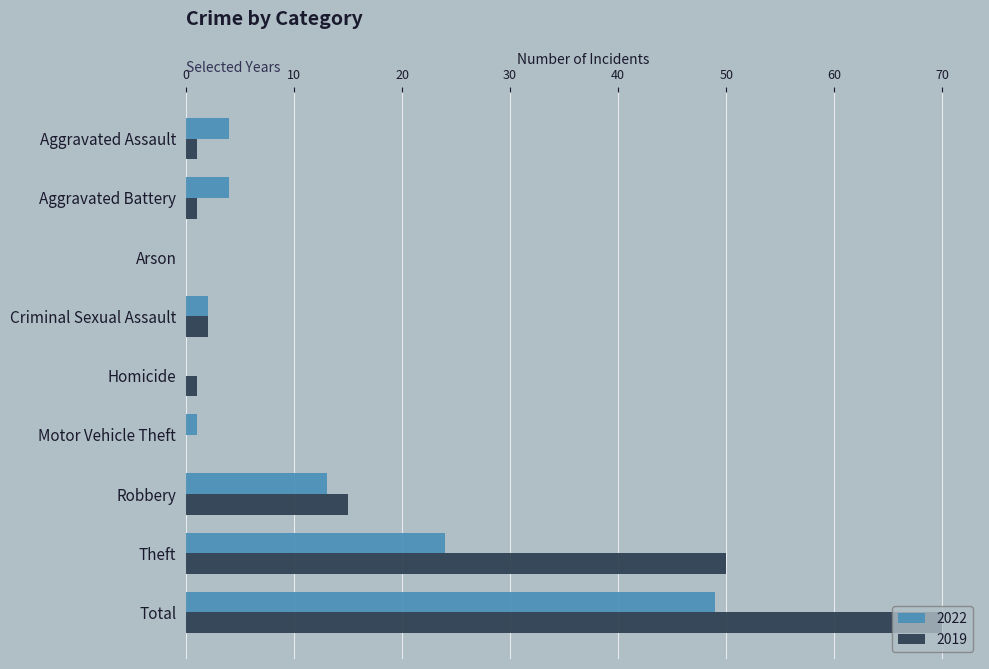

What is the maximum value shown in the chart?

70